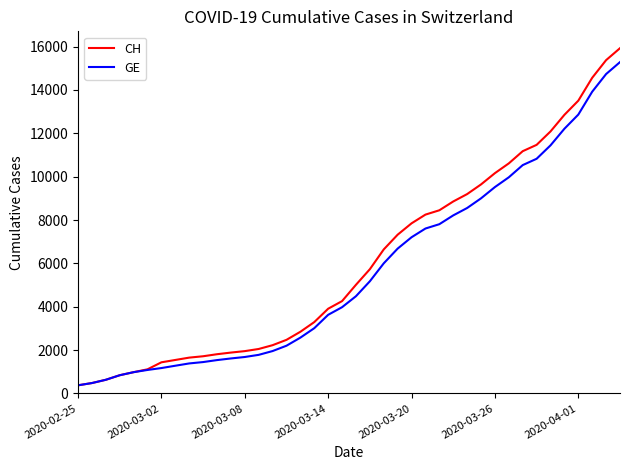

Which series has the widest spread of values?

CH